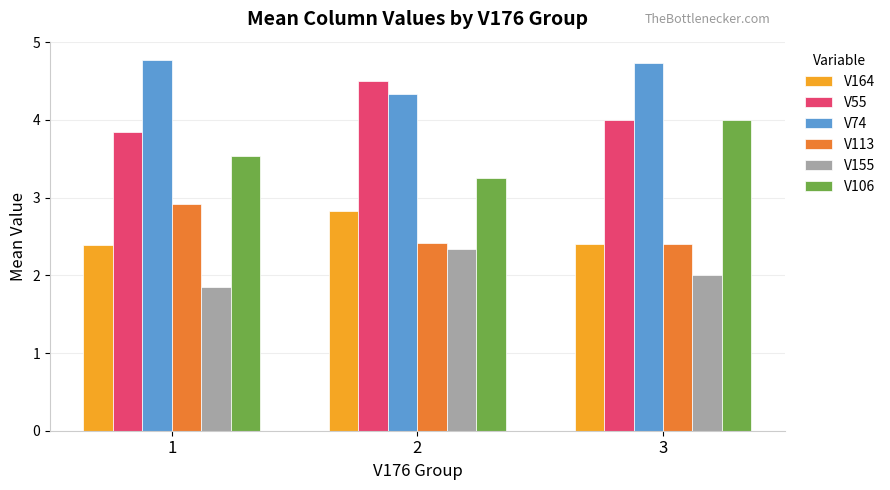

Does the chart contain stacked bars?

No